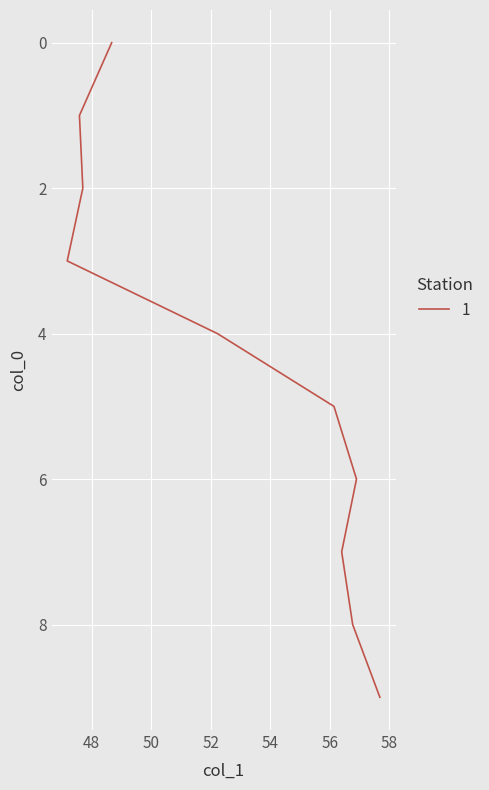

True or false: the data shows 98.8 at 6.

False